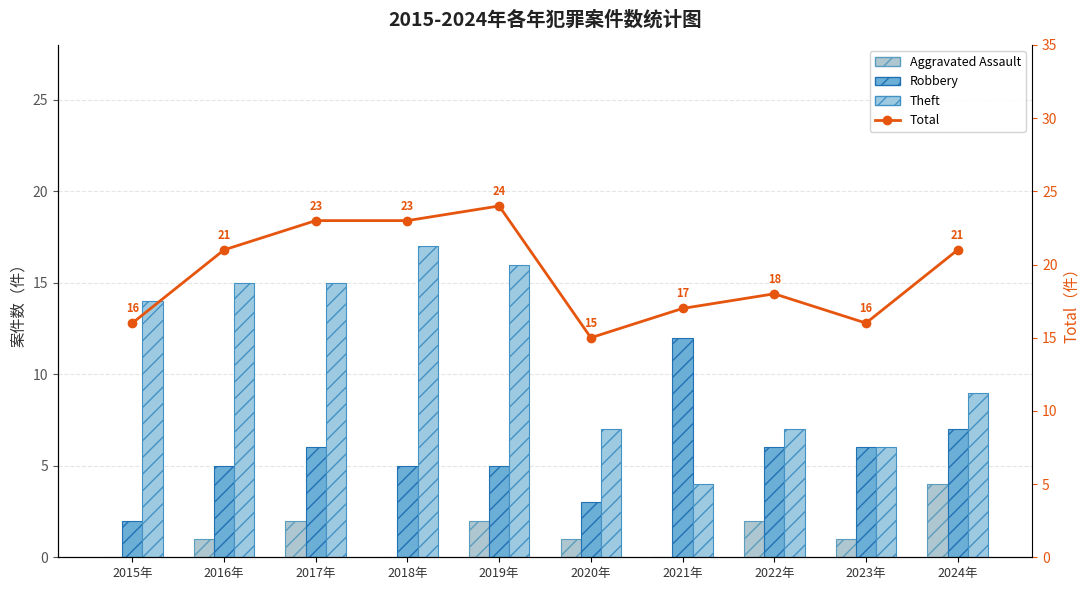

The value of Total at 2017年 is 23. True or false?

True